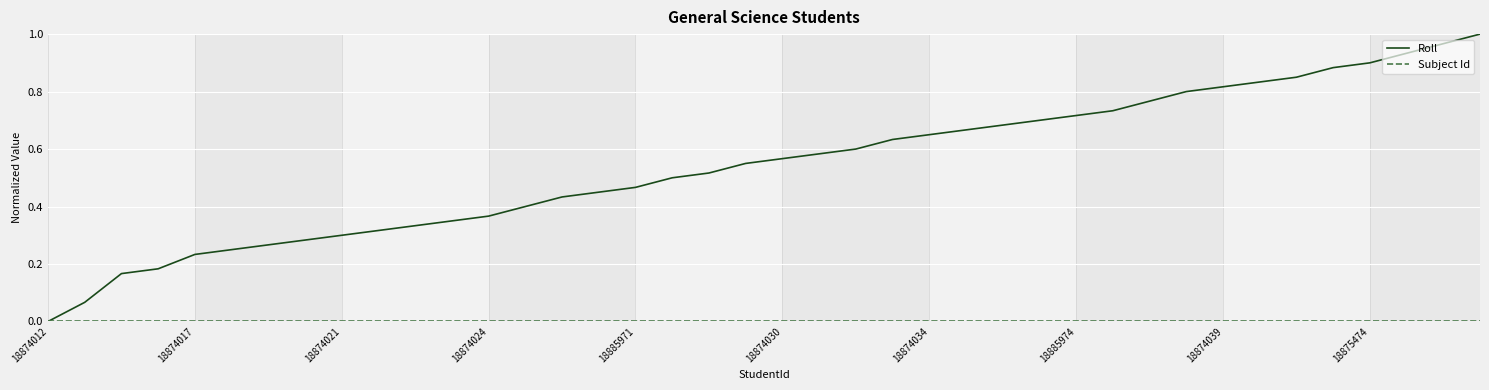

Which series has the largest range (max minus min)?

Roll